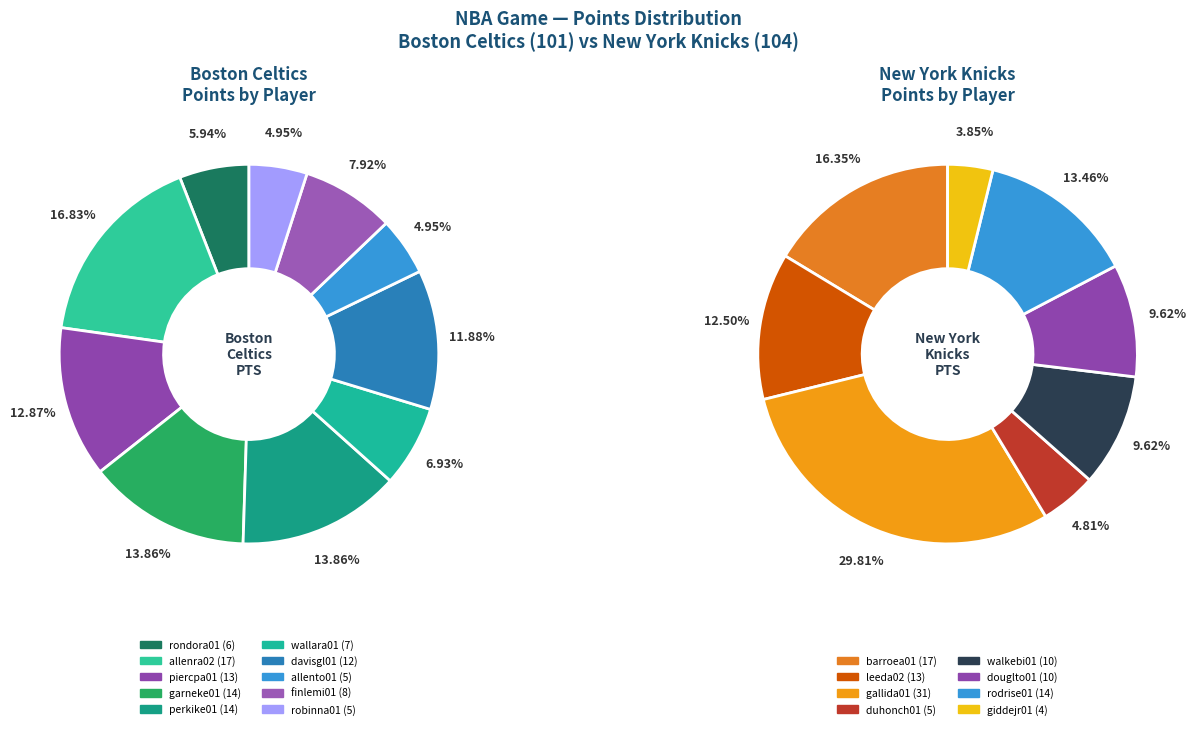

True or false: rondora01 accounts for 6% of the total.

True